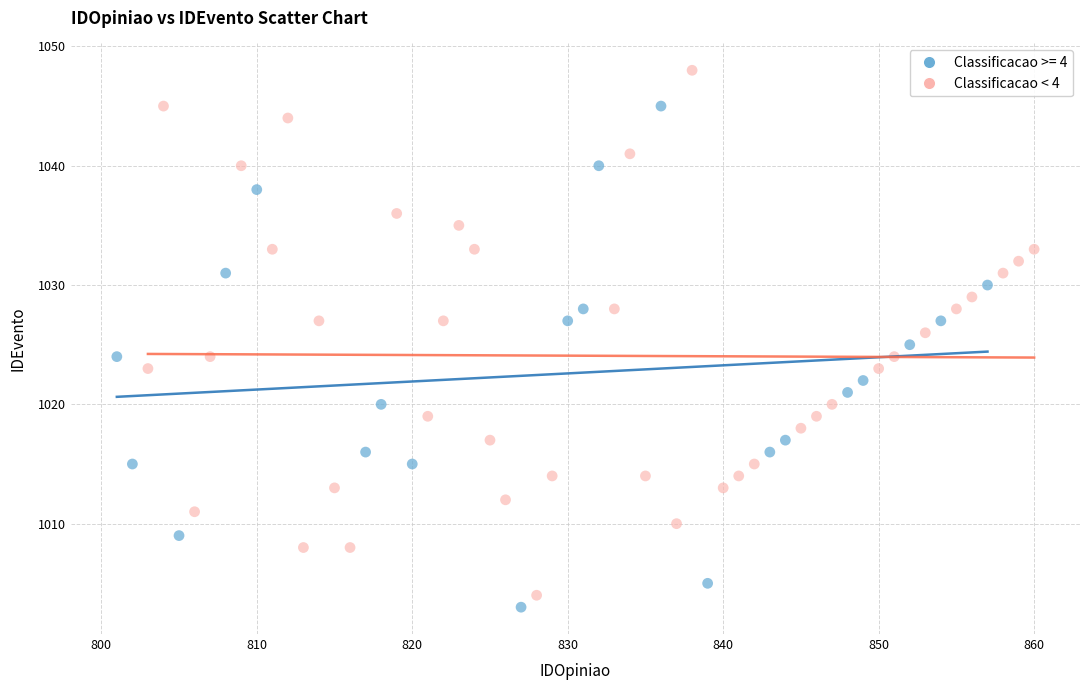

Which series contains the highest Y value?

Classificacao < 4